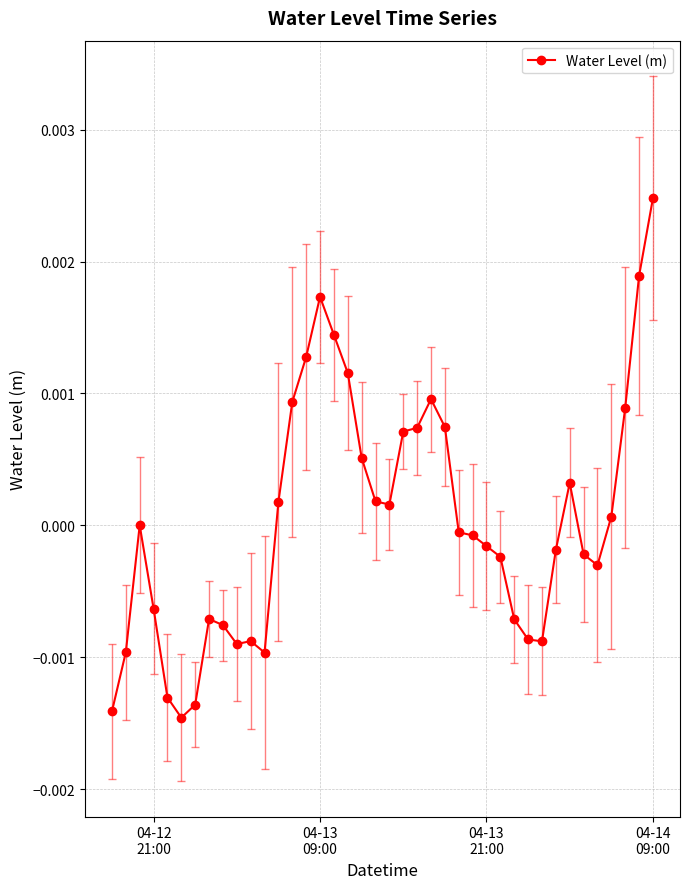

Count the number of data series in this chart.

1